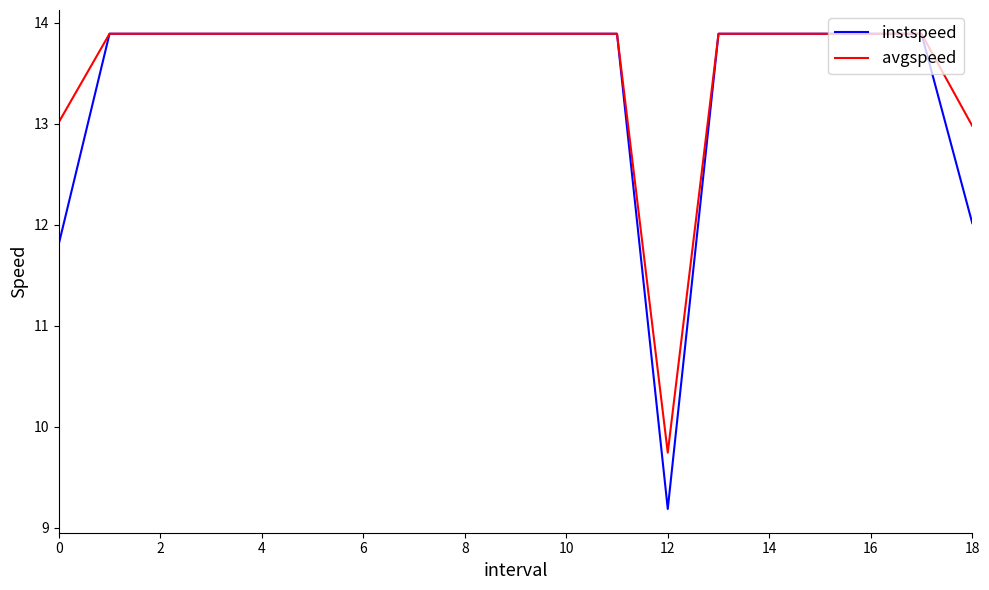

What is the smallest value displayed?

9.2